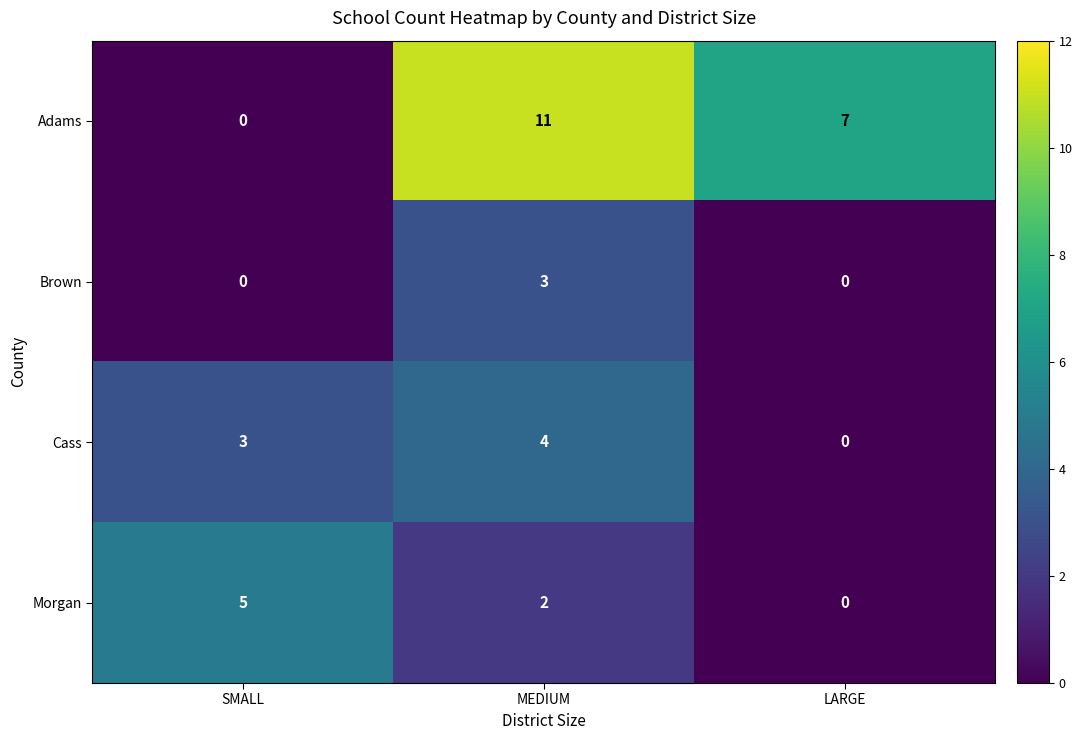

The Brown series shows 3 at MEDIUM. True or false?

True